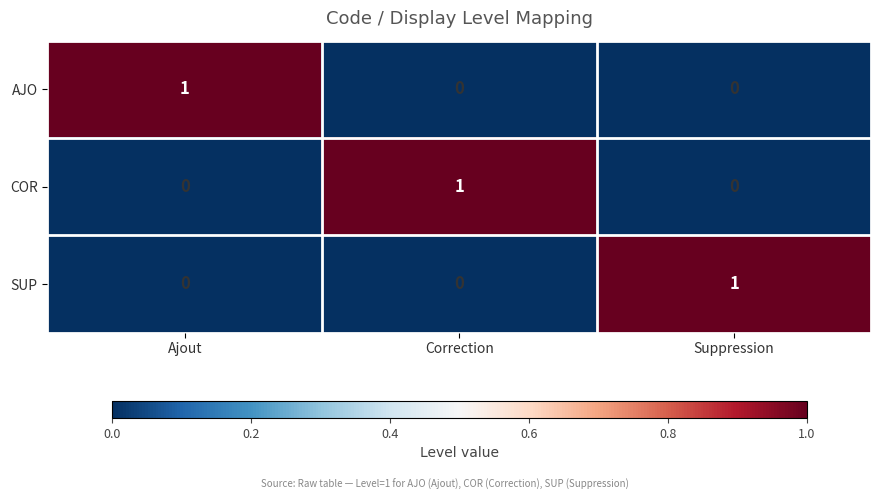

Reading left to right, extract all data points from this chart.

AJO: Ajout=1	Correction=0	Suppression=0
COR: Ajout=0	Correction=1	Suppression=0
SUP: Ajout=0	Correction=0	Suppression=1